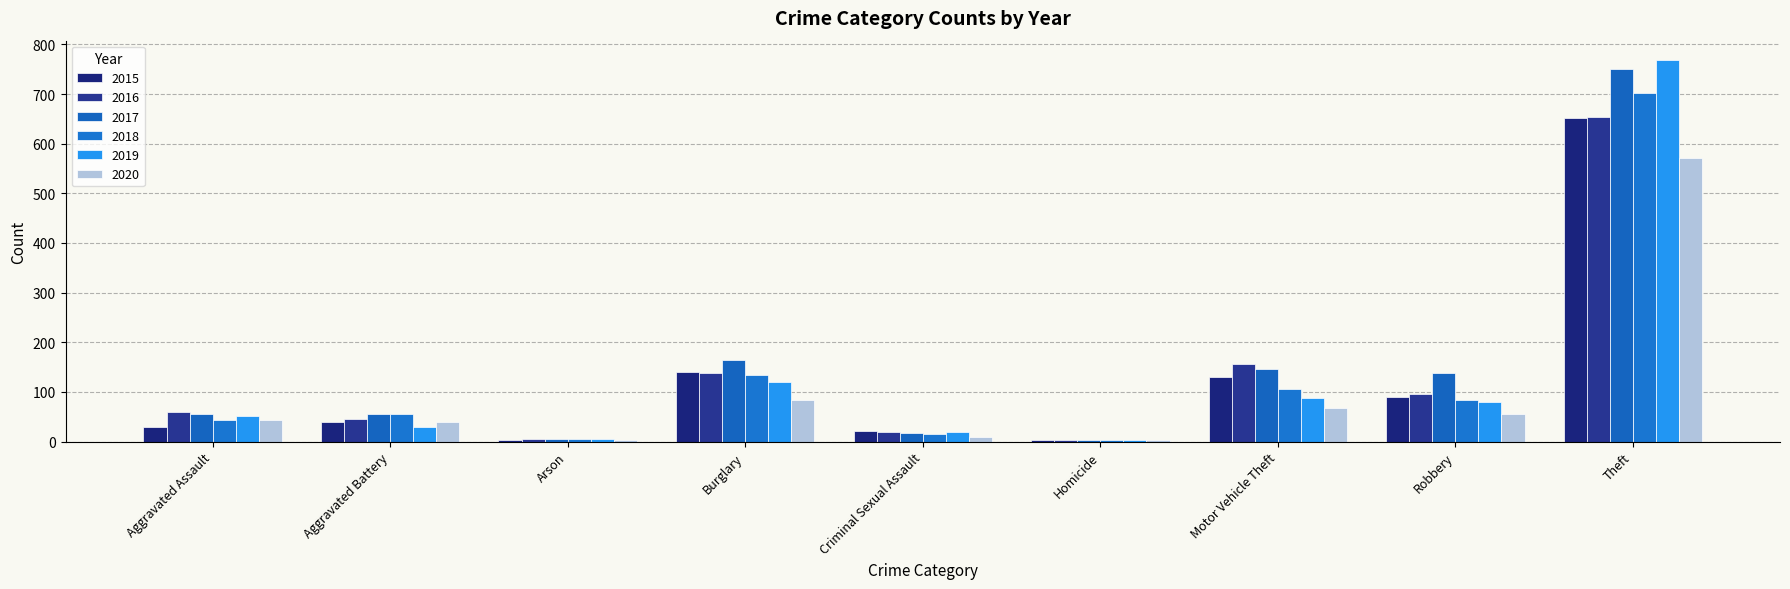

At which label is 2019 closest to 386?

Burglary